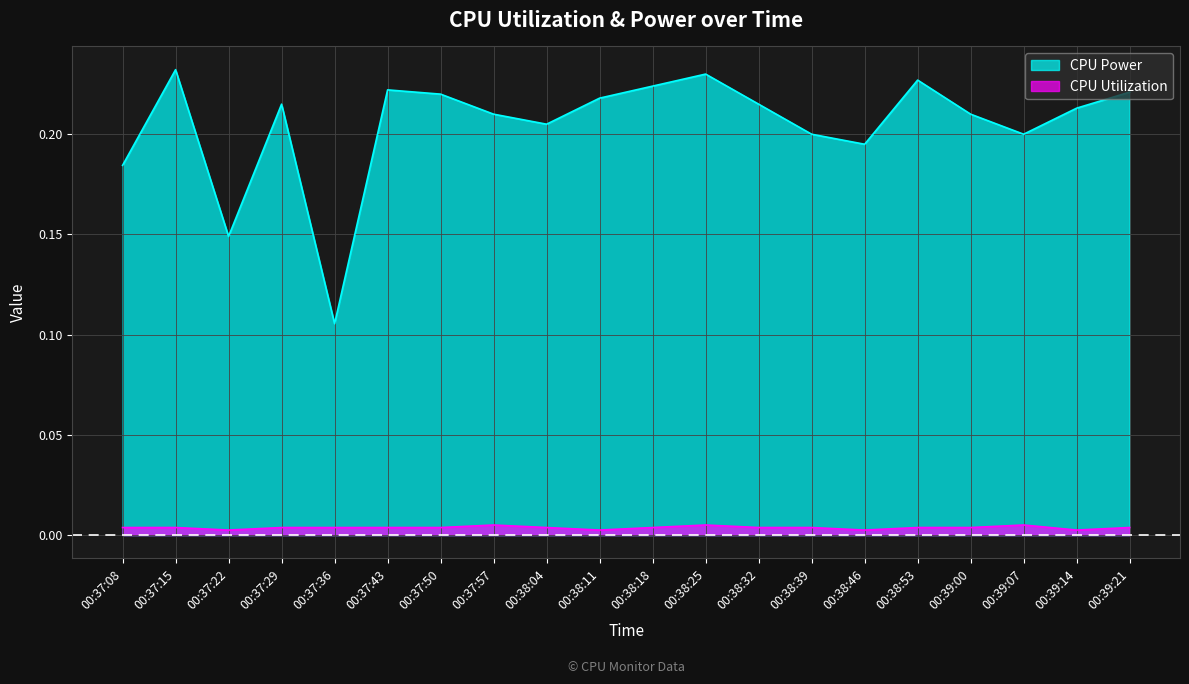

Rank the series at 00:38:18 from highest to lowest value.

CPU Power, CPU Utilization